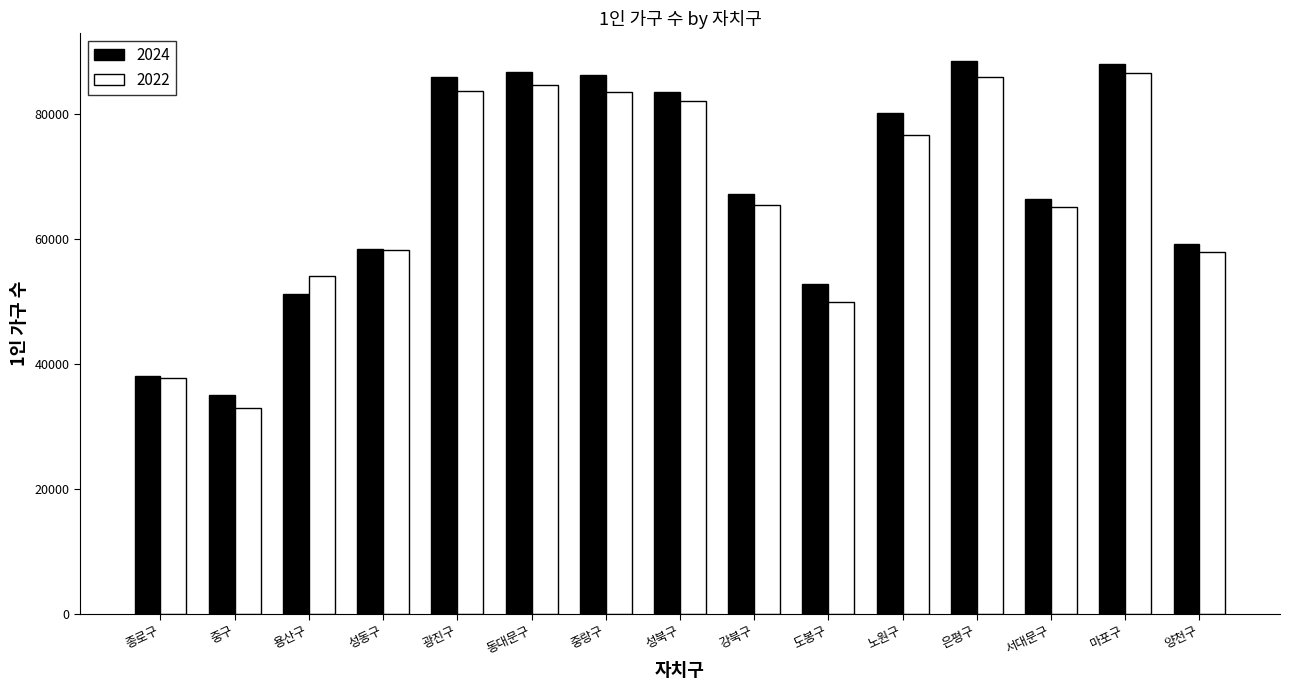

What is the difference between the second highest and second lowest values in the 2024 series?

49916